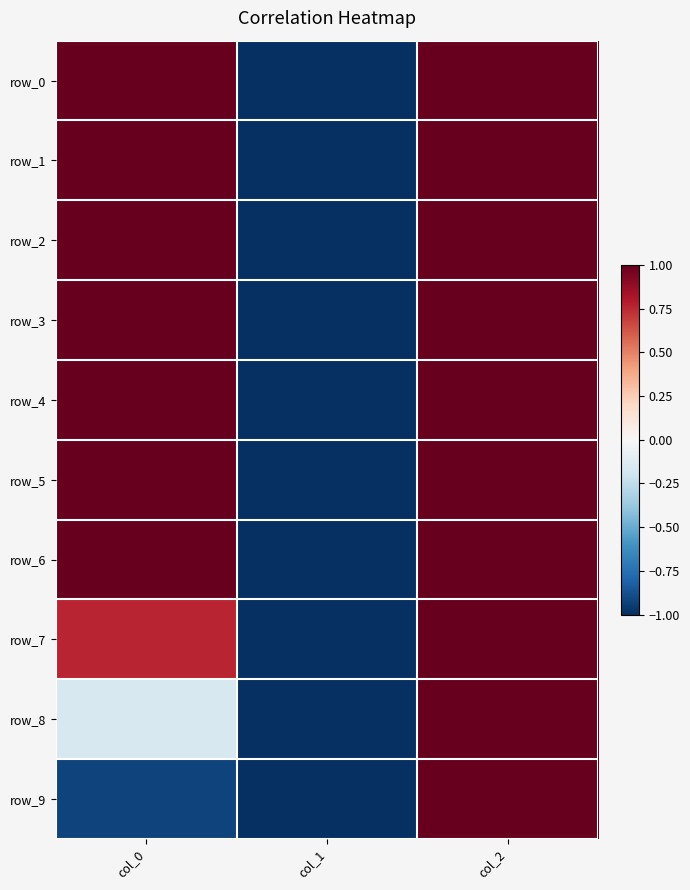

How many row_4 values are between -1 and 3?

2